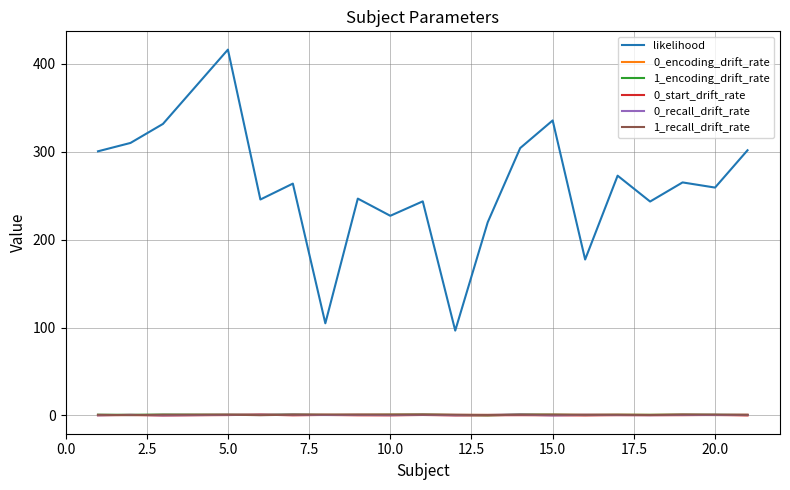

What is the greatest value displayed?

416.3